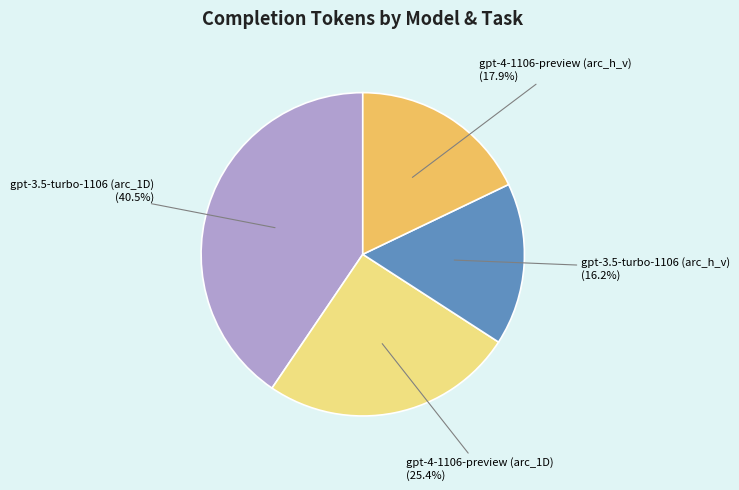

Does any single category account for the majority?

No